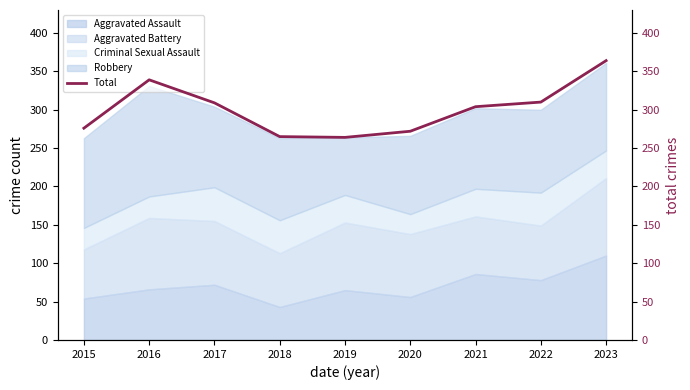

What is the value of the 3rd point from the left?

309